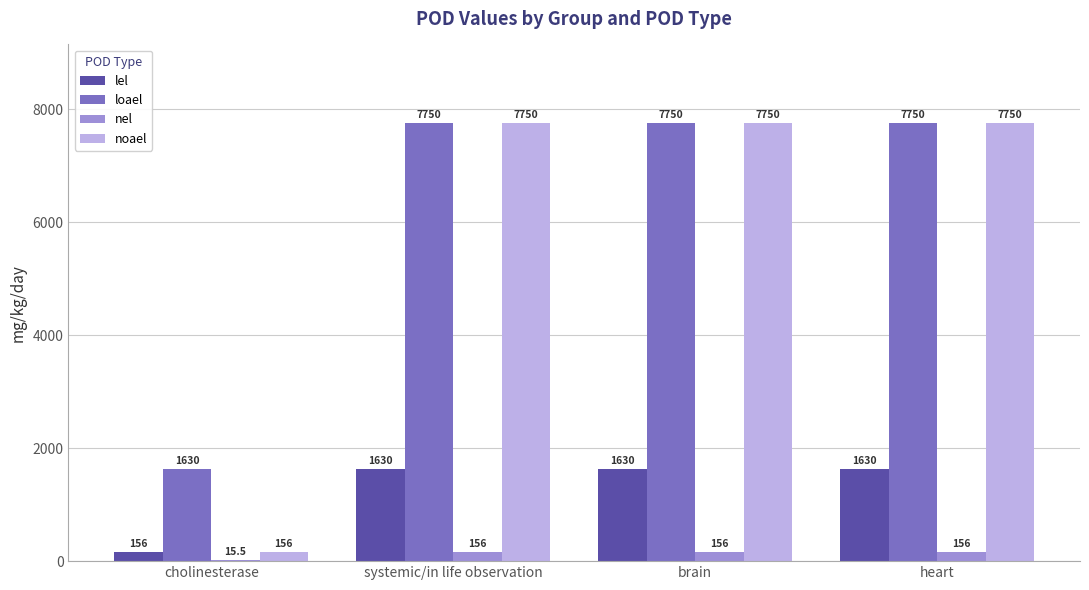

Which series has the largest range (max minus min)?

noael